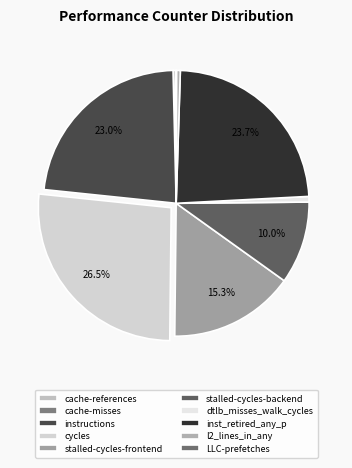

To the nearest percent, what is the average slice percentage?

10%